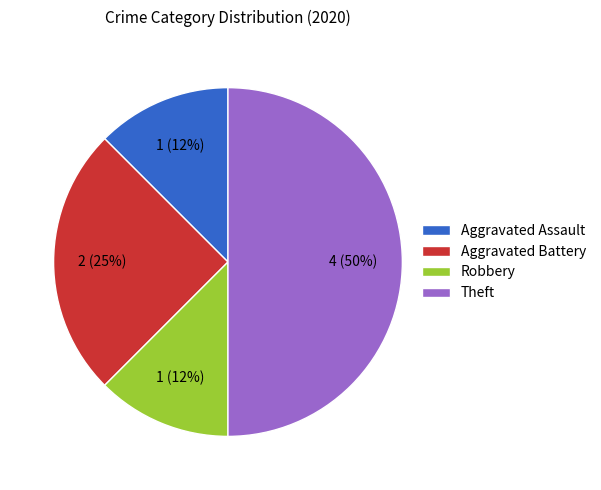

Between Robbery and Aggravated Battery, which is larger?

Aggravated Battery